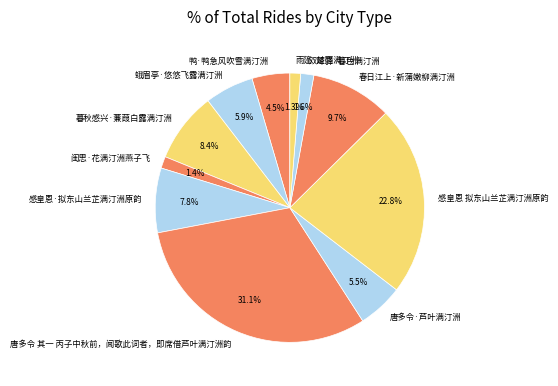

Is there any slice that represents more than half of the pie?

No